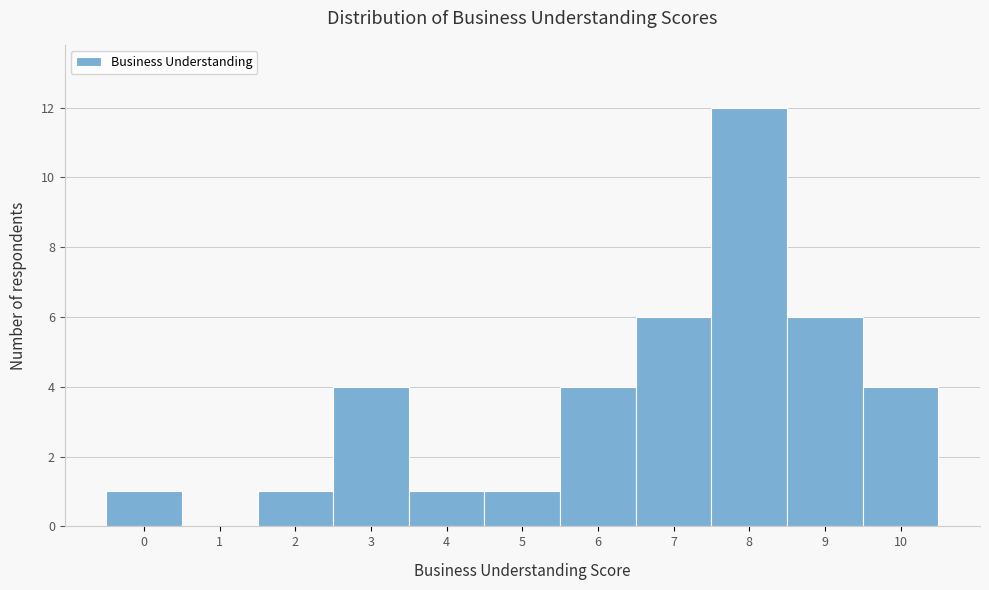

Reading left to right, transcribe this chart: for each bar, give the range it covers on the x-axis and its height. The values are not printed on the chart, so give them approximately, as read against the axis.

-0.5 to 0.5: 1
0.5 to 1.5: 0
1.5 to 2.5: 1
2.5 to 3.5: 4
3.5 to 4.5: 1
4.5 to 5.5: 1
5.5 to 6.5: 4
6.5 to 7.5: 6
7.5 to 8.5: 12
8.5 to 9.5: 6
9.5 to 10.5: 4